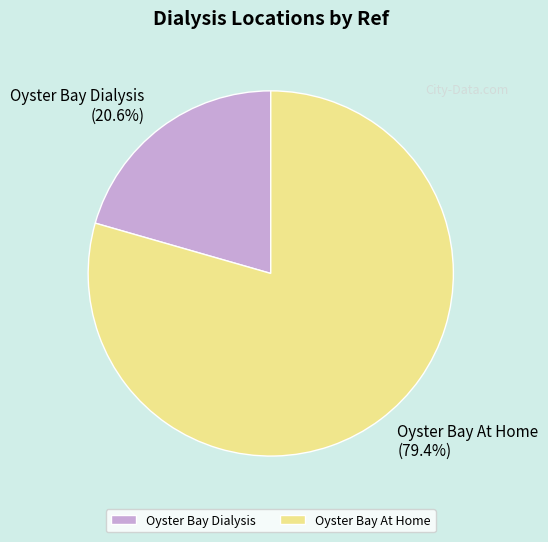

To the nearest percent, what percentage of the pie is Oyster Bay At Home?

79%